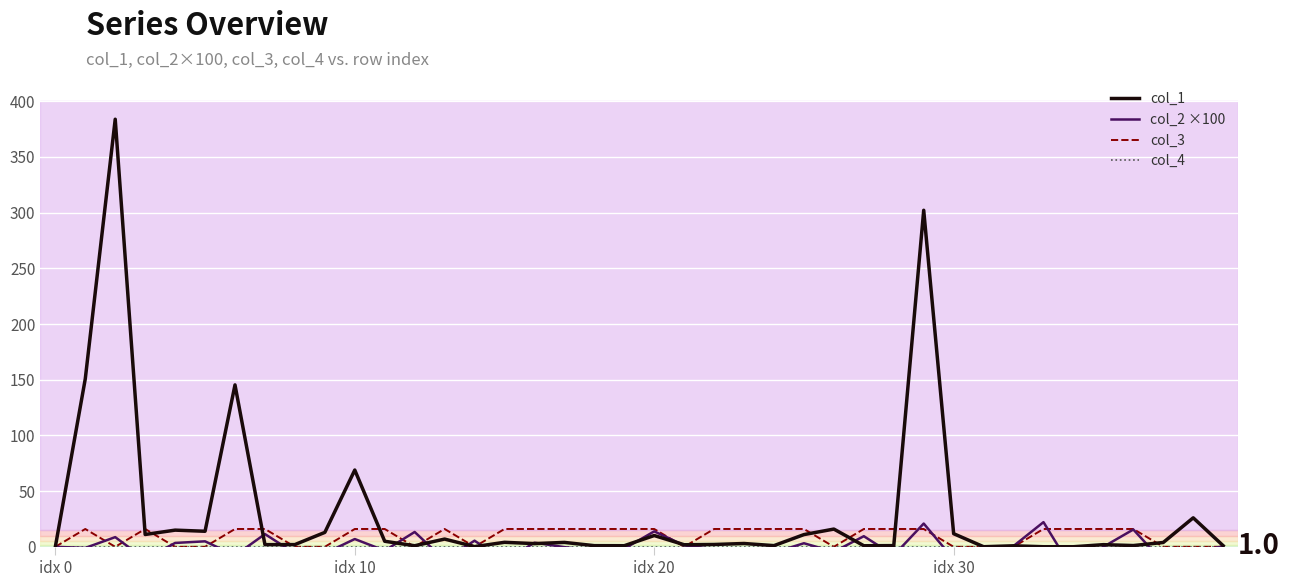

How many values in col_3 are above zero?

24